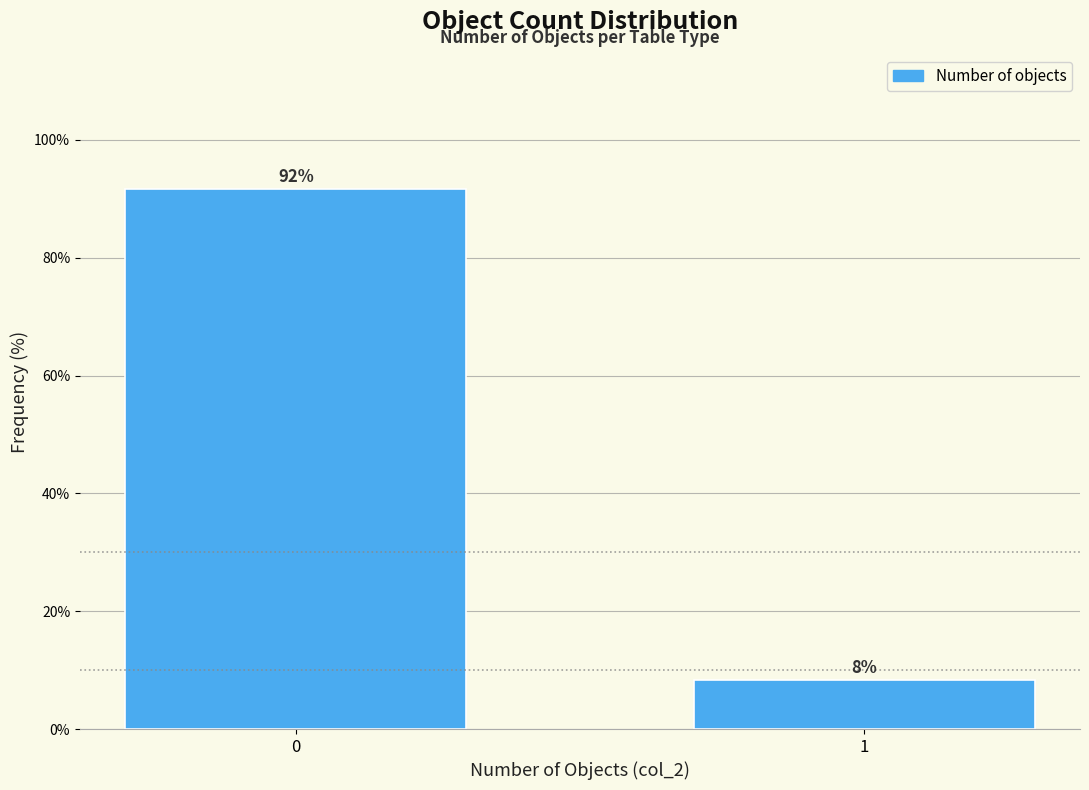

What is the value of the 1st bar from the left?

91.7